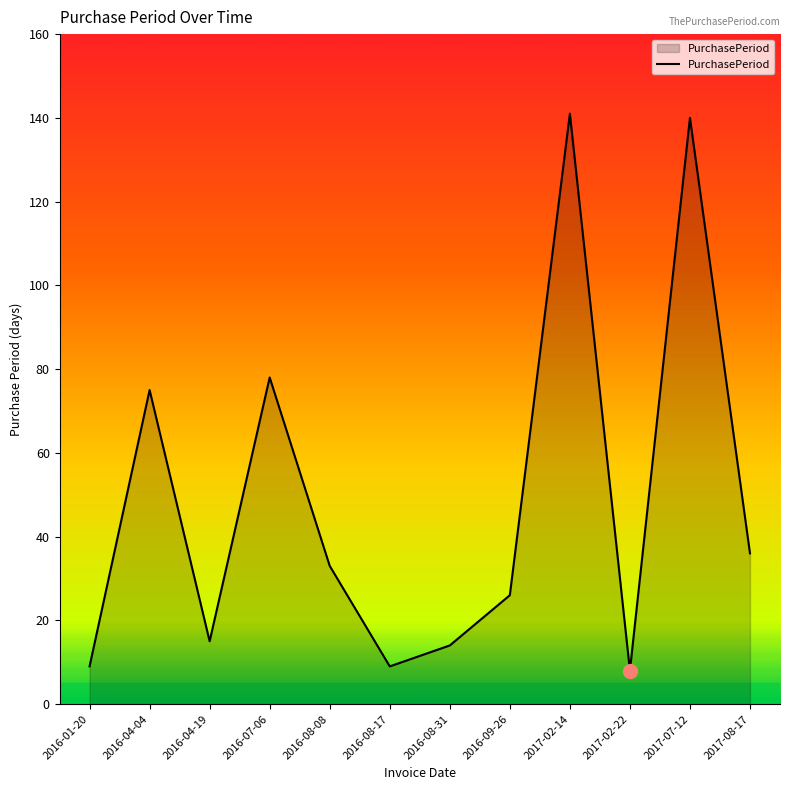

Does the chart have visible grid lines?

No